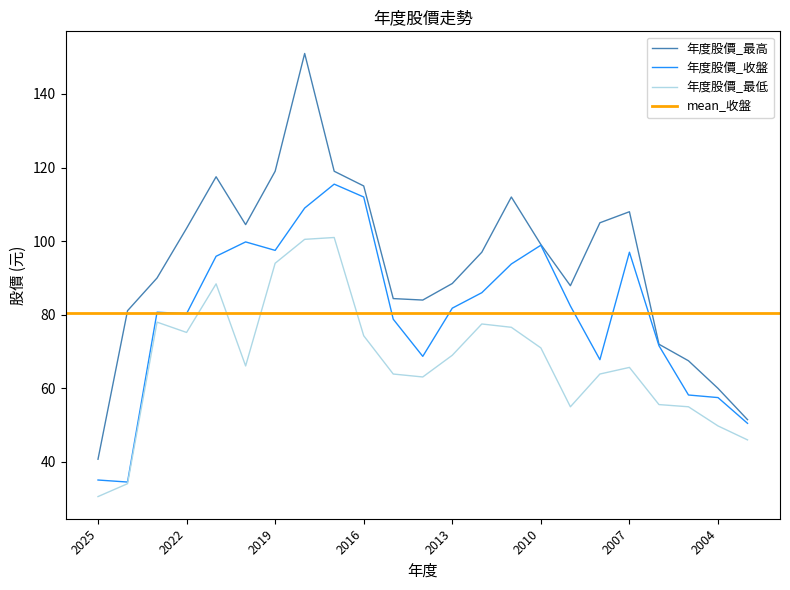

True or false: 年度股價_收盤 has a value of 16.9 at 2009.

False